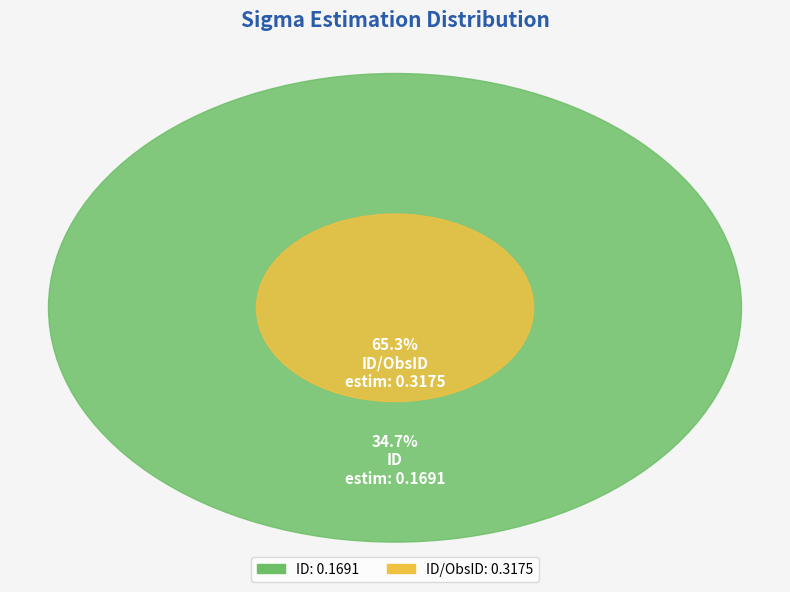

Which has a higher value, ID/ObsID or ID?

ID/ObsID